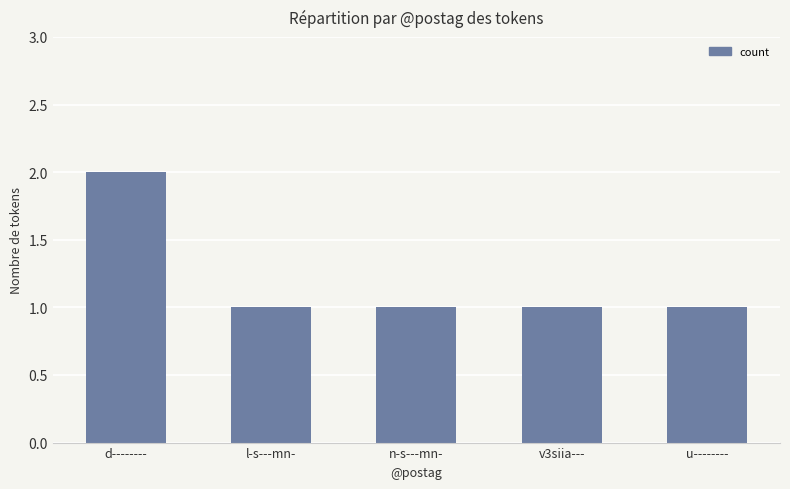

What is the average value?

1